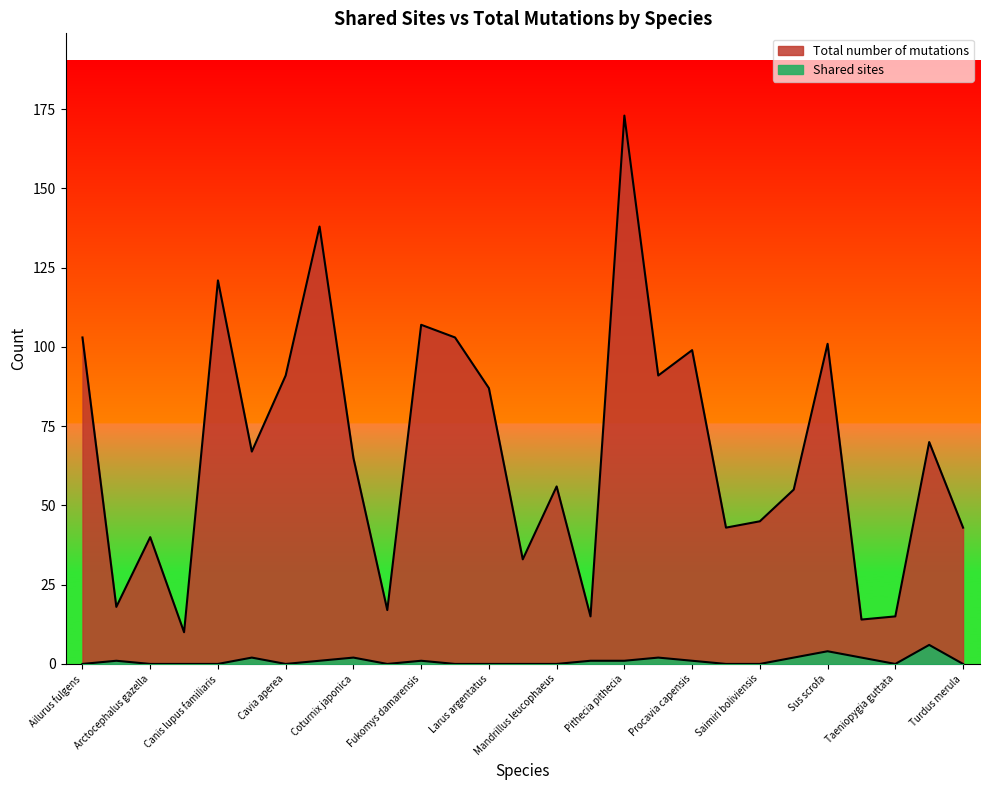

Which series has the widest spread of values?

Total number of mutations